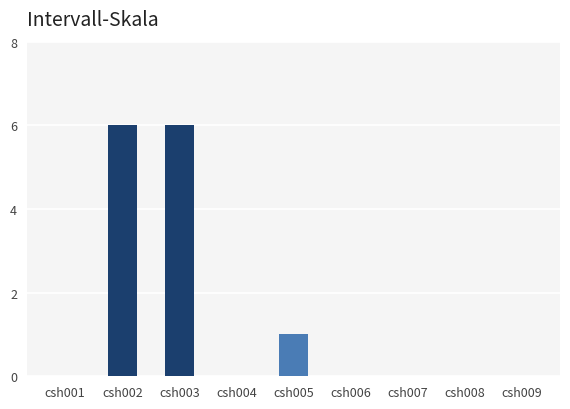

Are the bars horizontal?

No